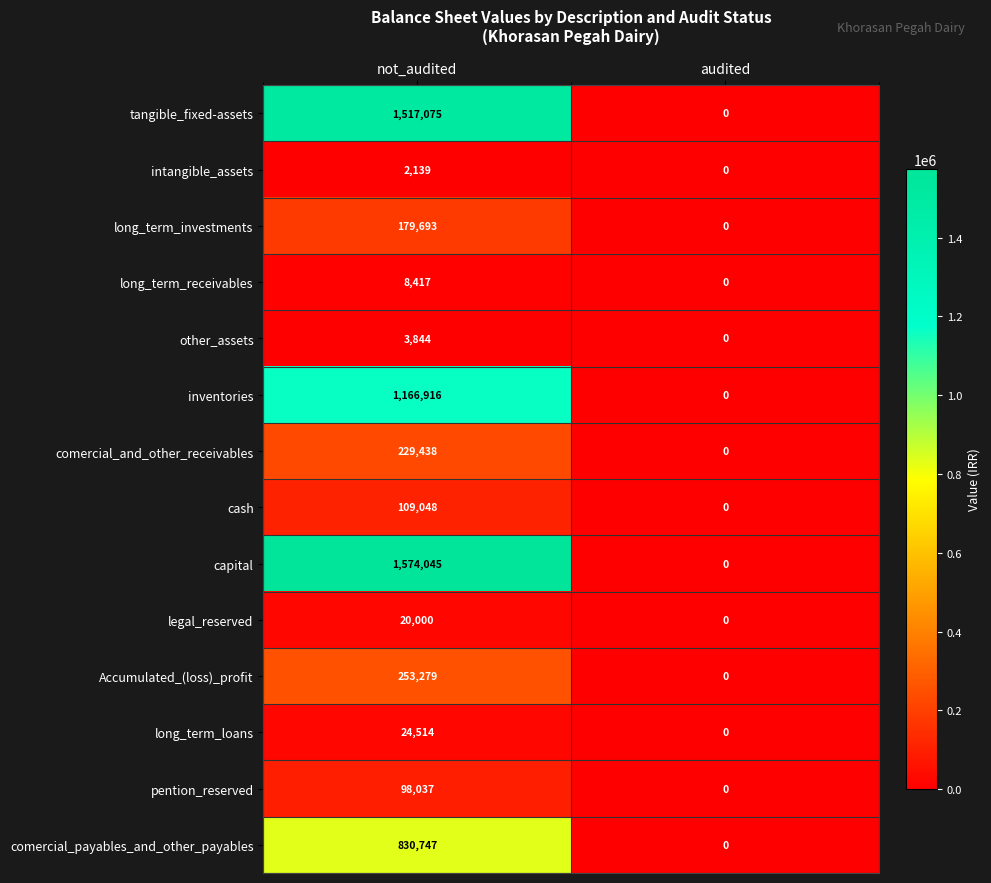

Rank the categories by Accumulated_(loss)_profit value from lowest to highest.

audited, not_audited